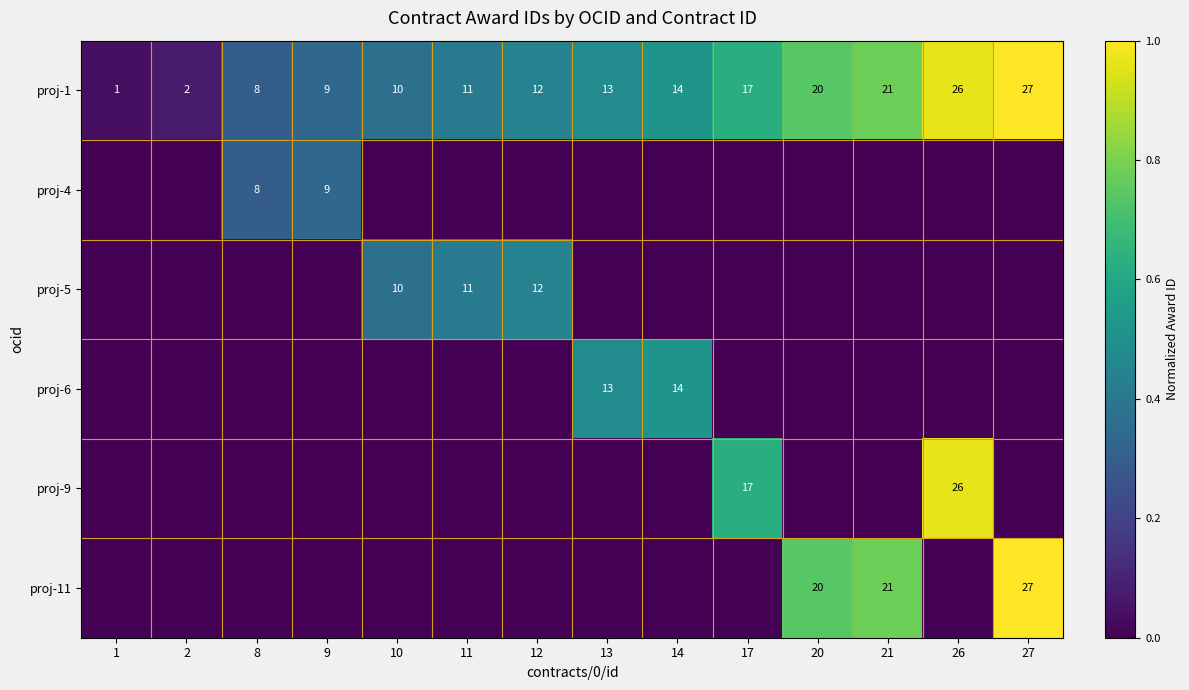

True or false: proj-5 has a value of 10 at 10.

True